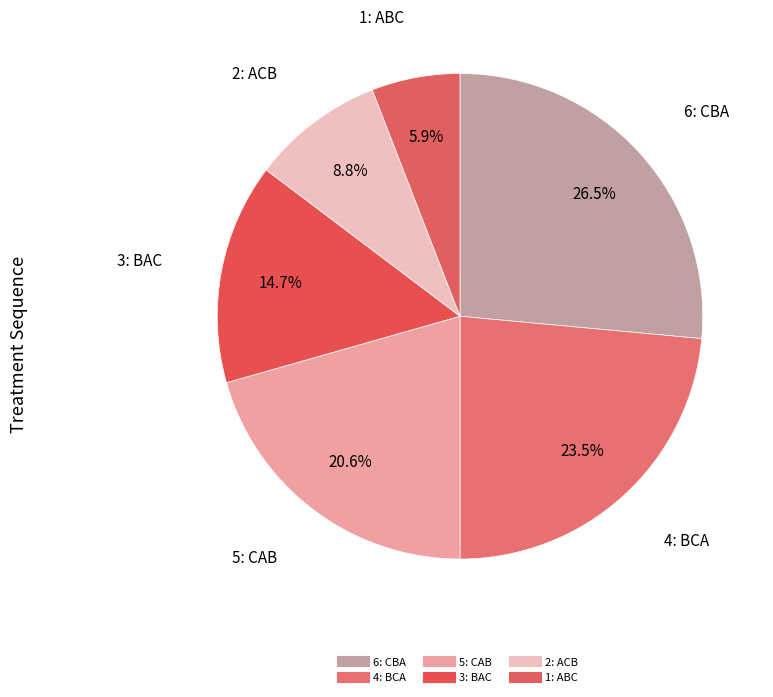

Is it true that 1: ABC is 15% of the pie?

False